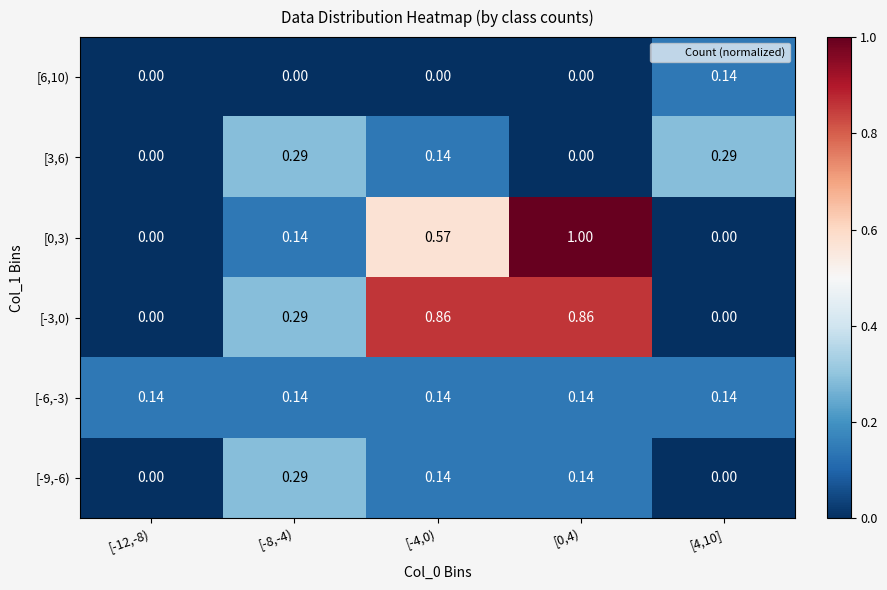

Is the value of [6,10) at [-4,0) greater than the value of [-3,0) at [-4,0)?

No